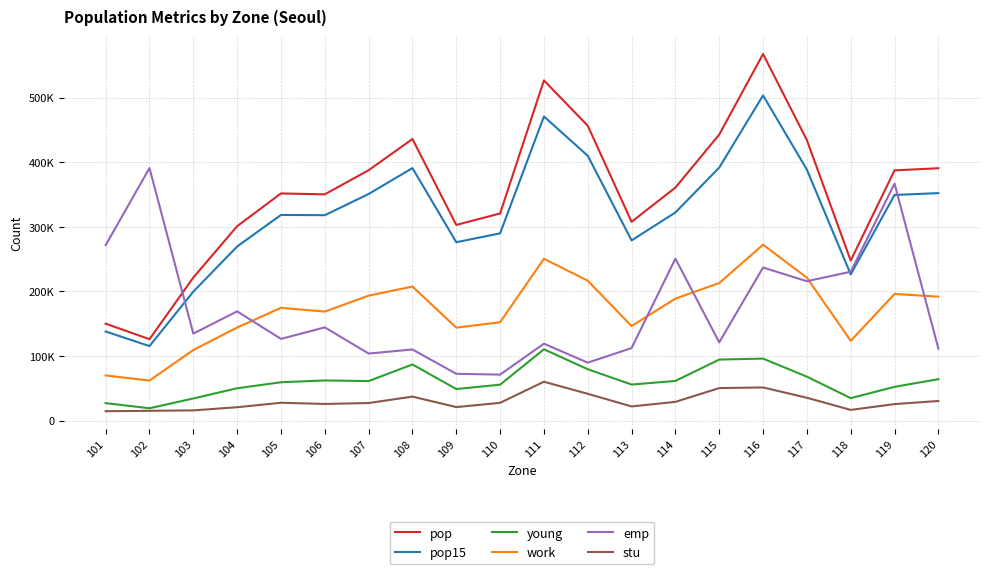

Is this an area chart (filled region under the line)?

No